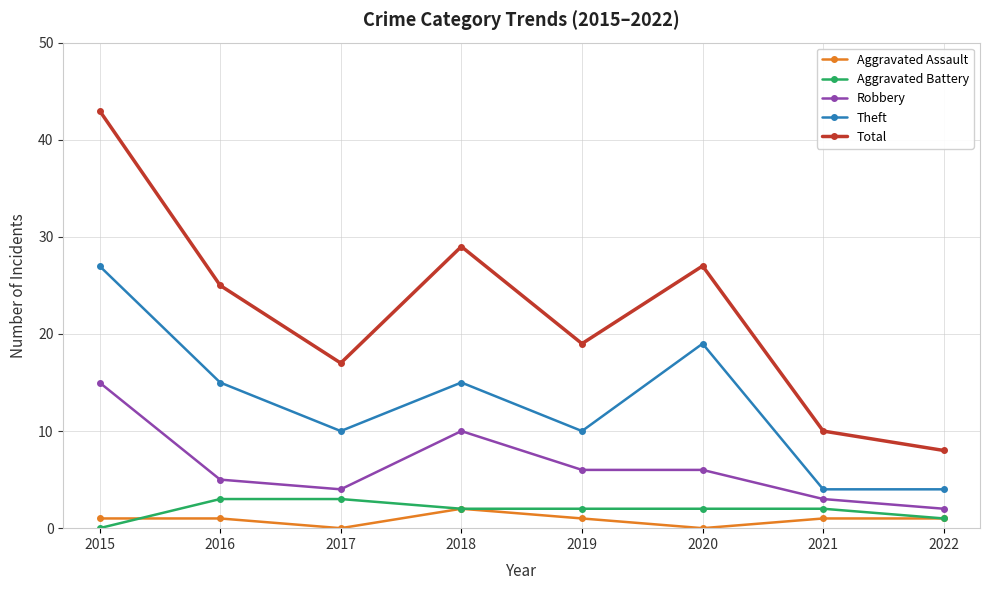

How many data points in Robbery are less than 6?

4